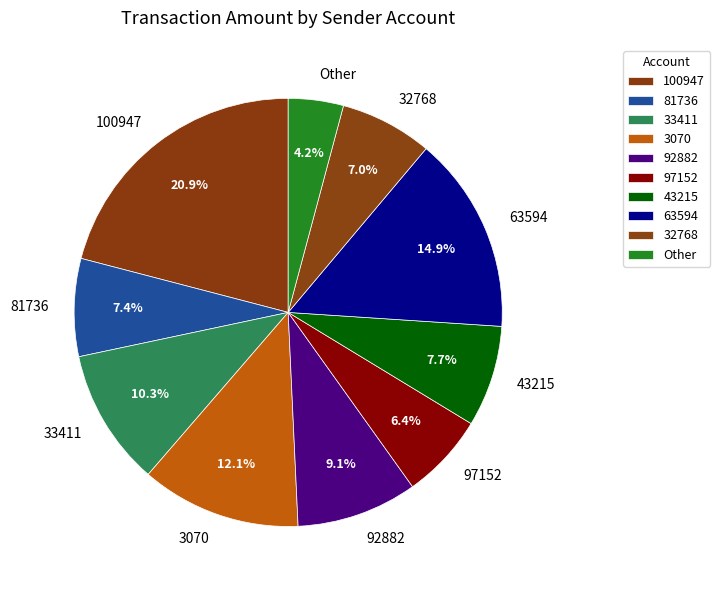

To the nearest percent, what is the difference between the largest and smallest slice percentages?

17%